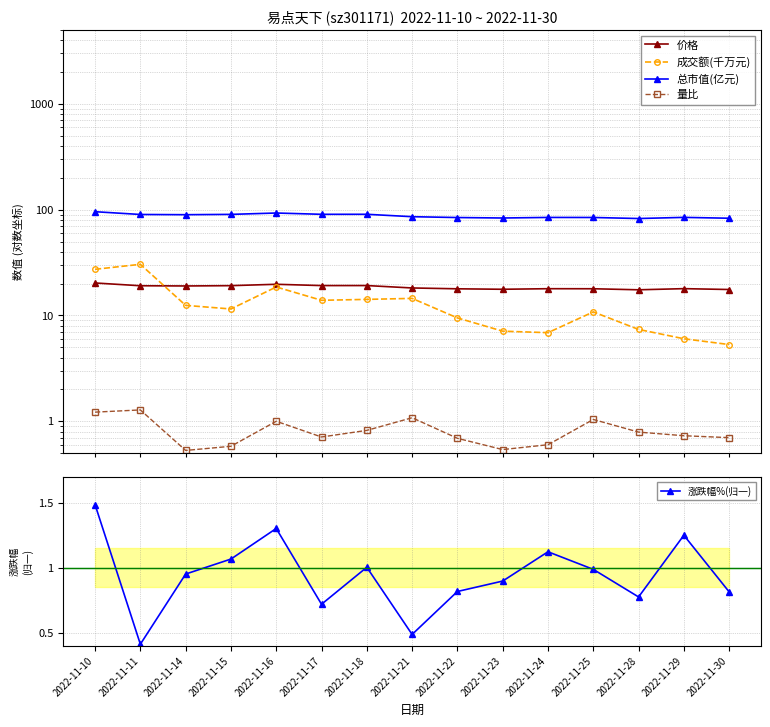

Which series has the widest spread of values?

成交额(千万元)